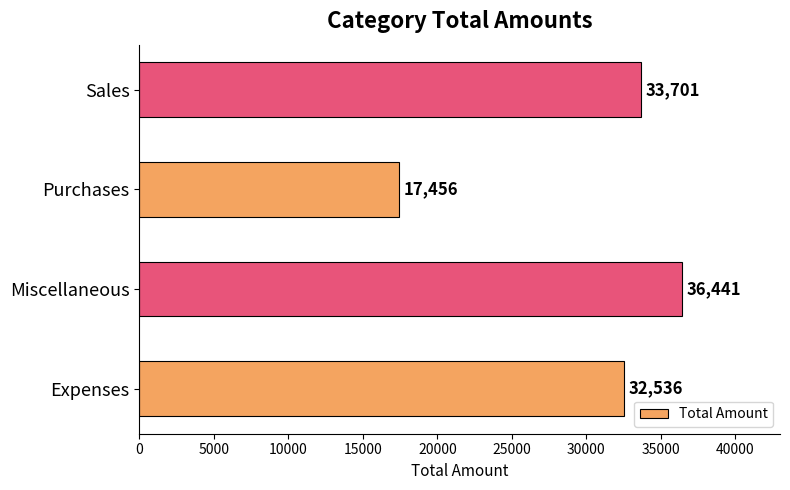

What is the change in value from Miscellaneous to Purchases?

-18985